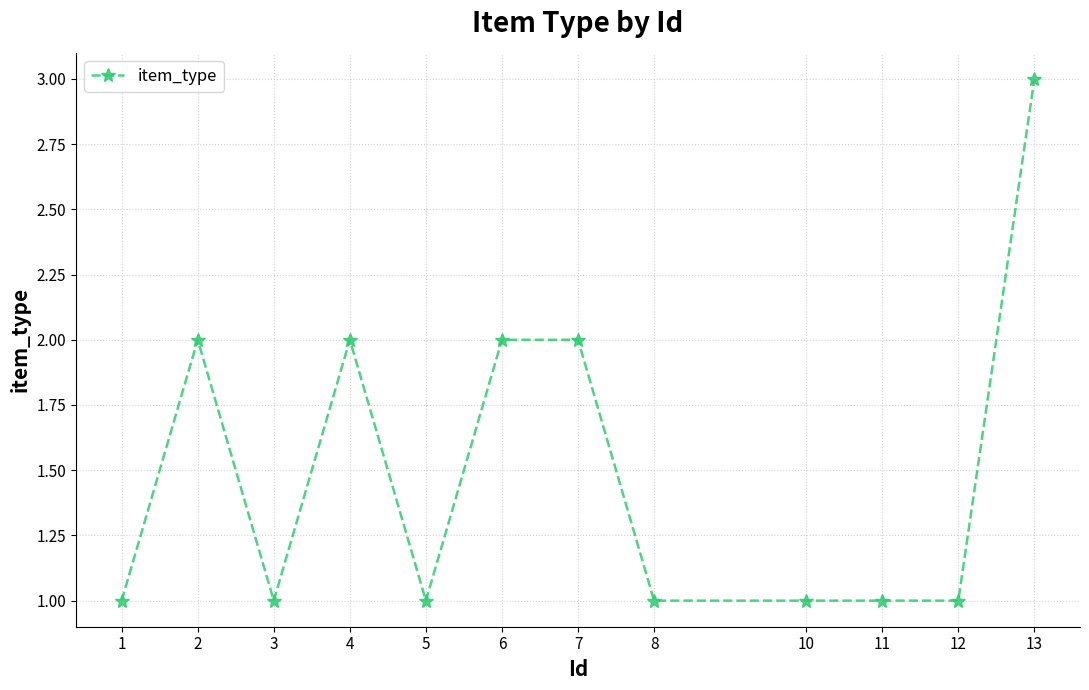

Reading left to right, transcribe all the data shown in this chart.

1	2	1	2	1	2	2	1	1	1	1	3